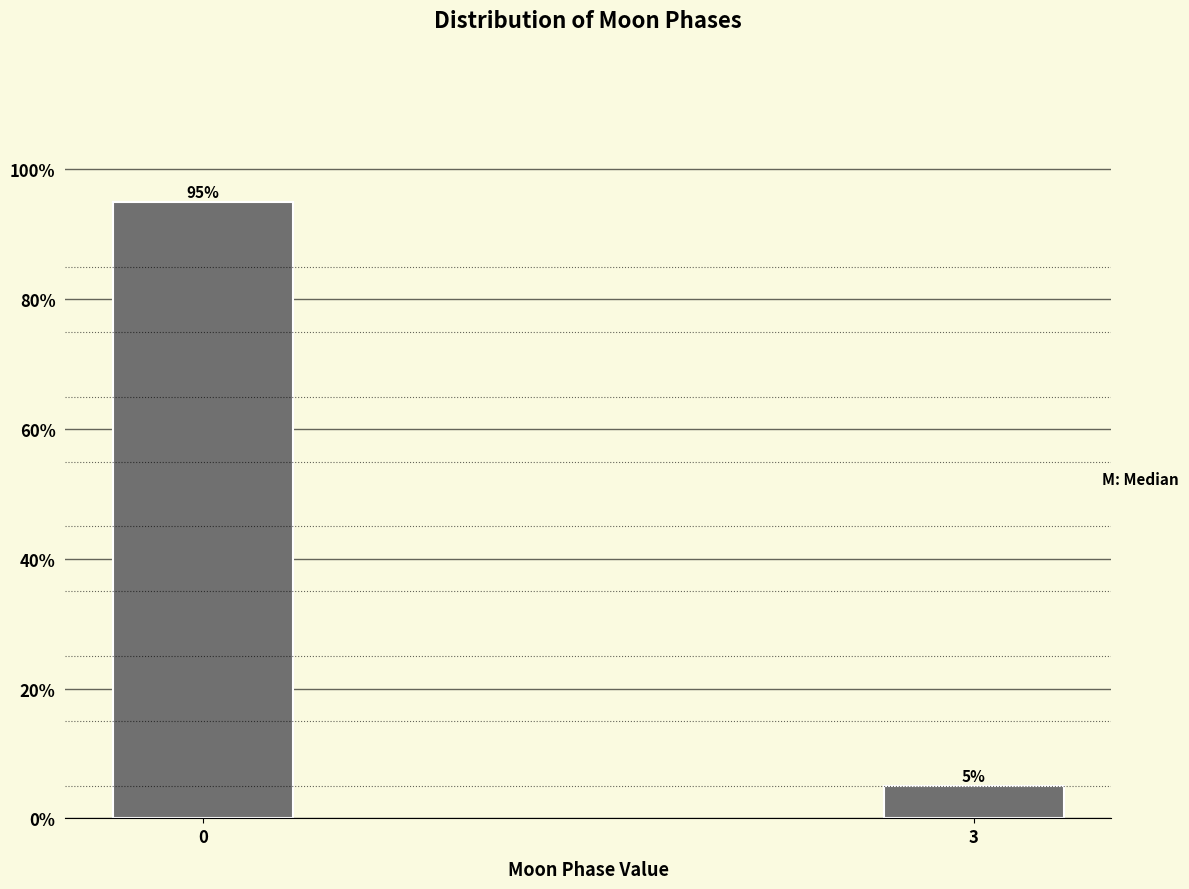

Reading right to left, list all the values displayed in this chart.

5	95